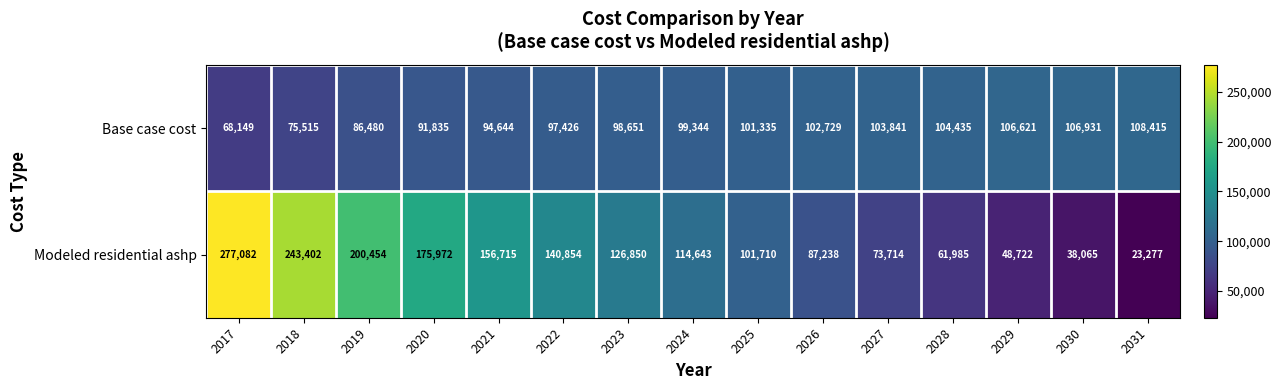

Which series has the largest range (max minus min)?

Modeled residential ashp